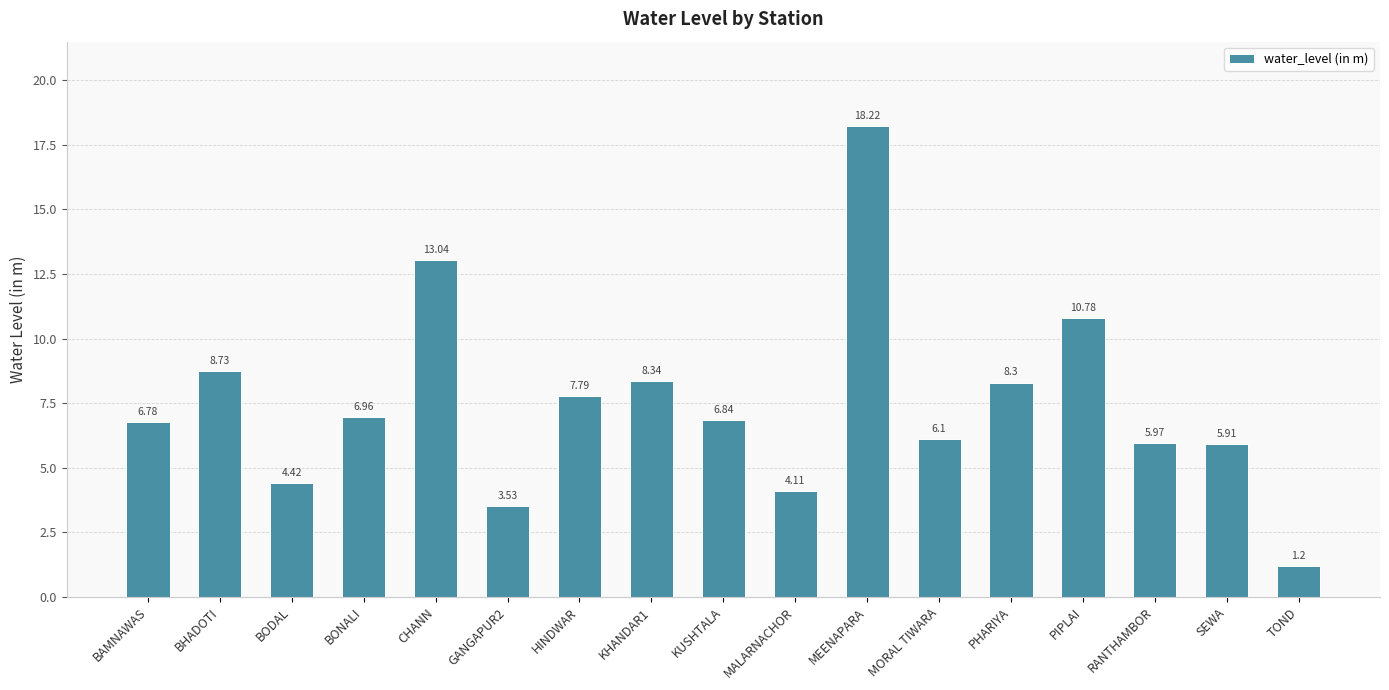

What position from the right is HINDWAR?

11